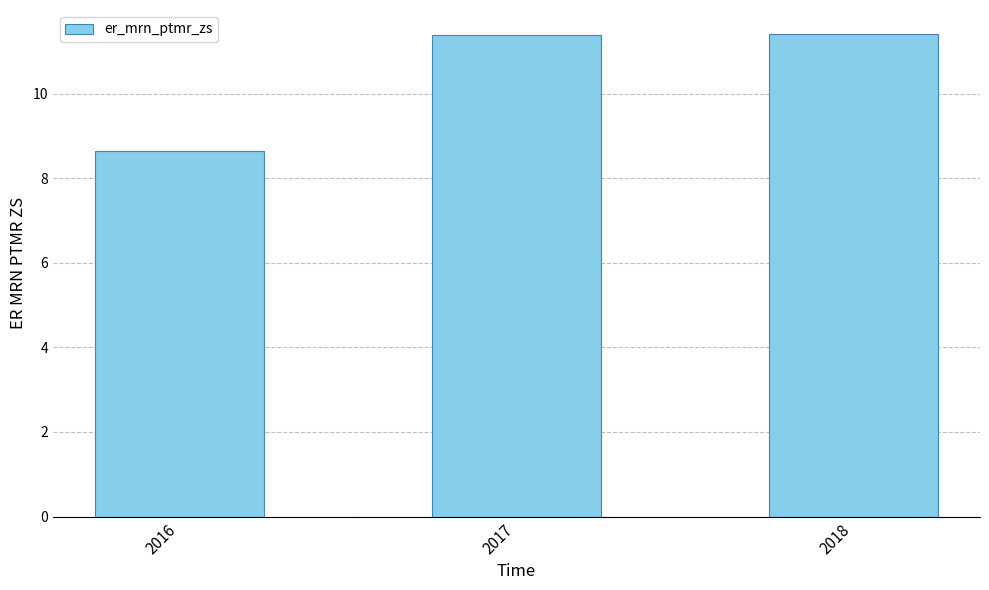

What is the greatest value displayed?

11.4